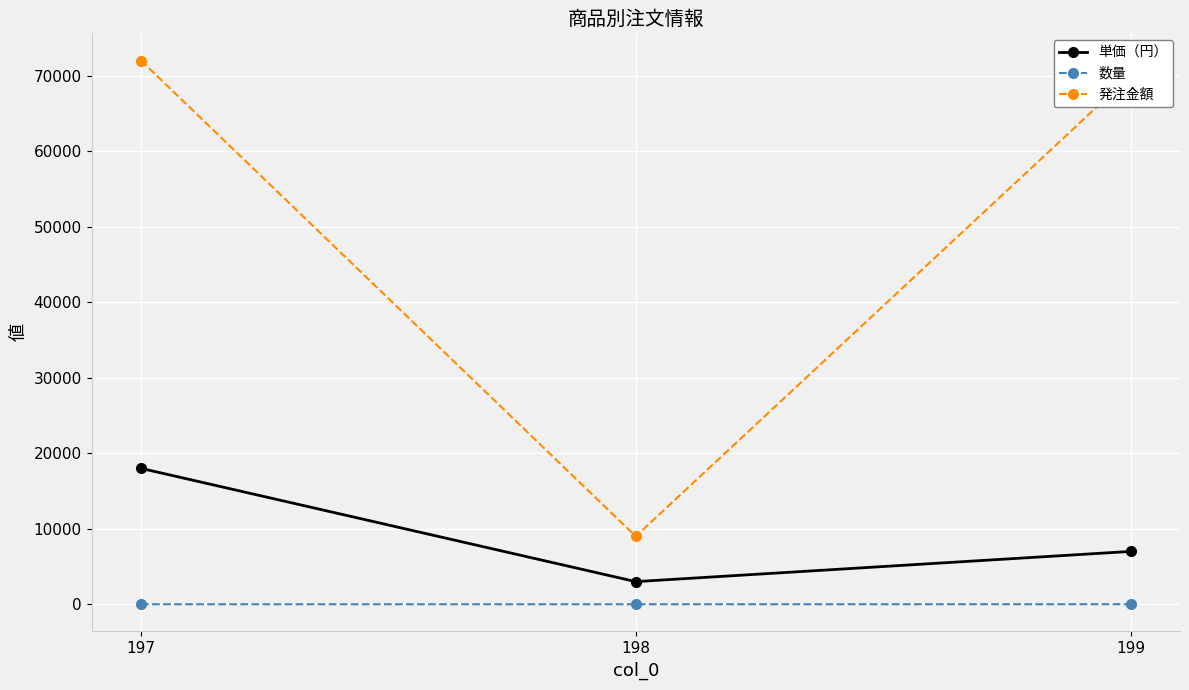

At which category is the sum across all series the highest?

197